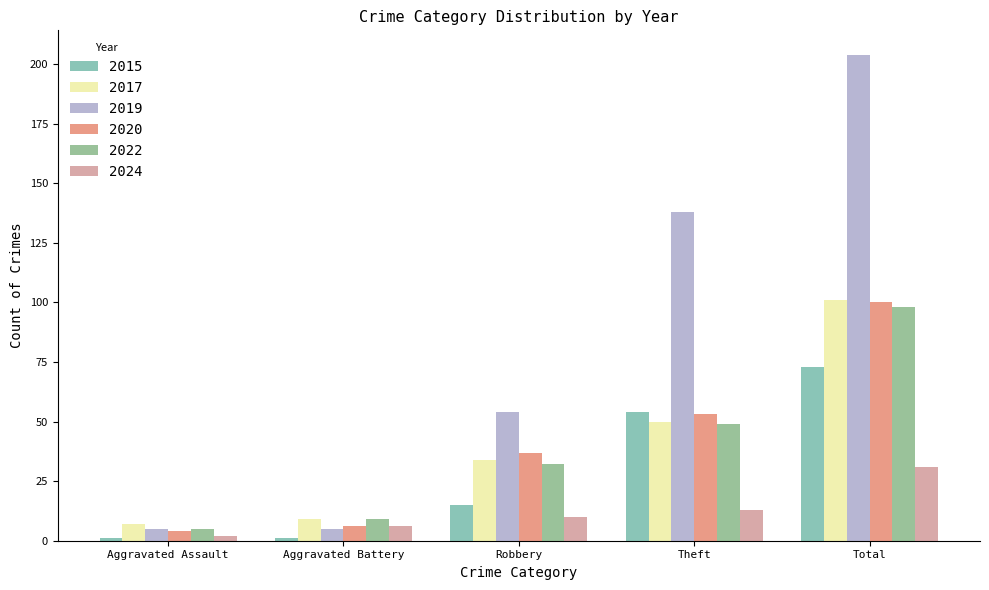

The value of 2022 at Robbery is 32. True or false?

True